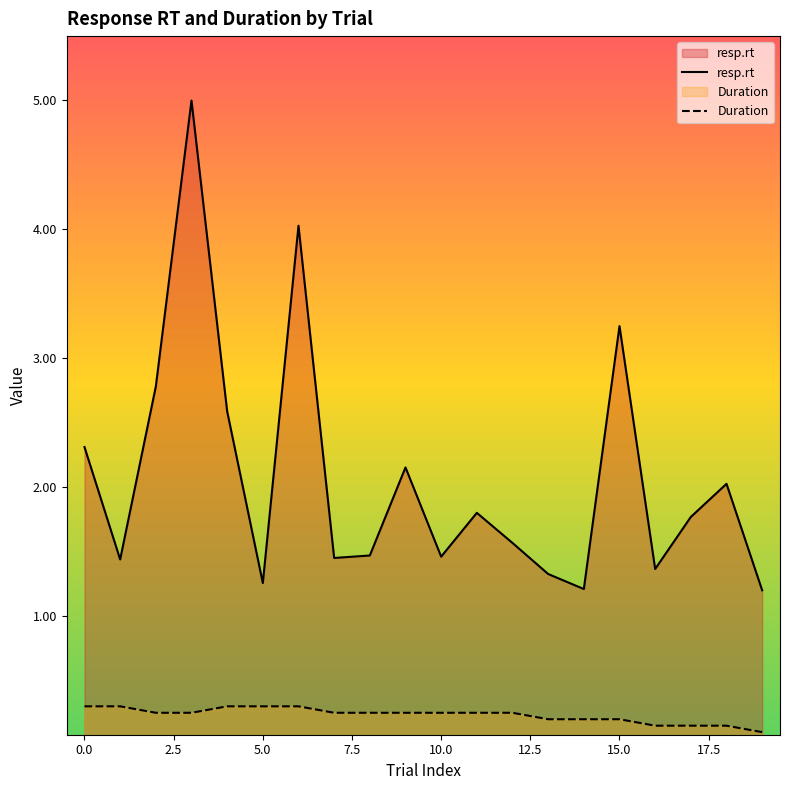

At which category is the sum across all series the highest?

3